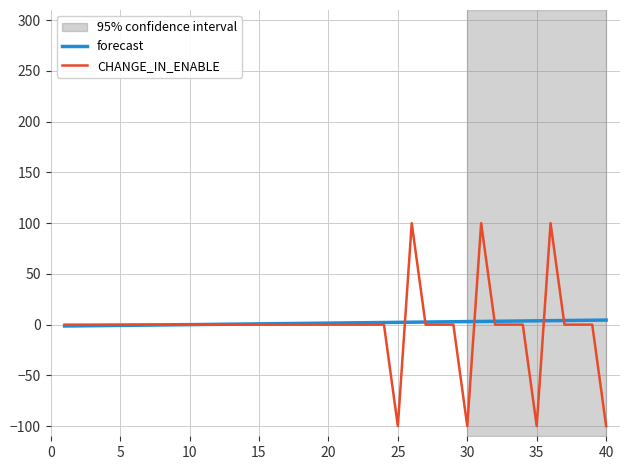

Does the chart display data point markers on the line(s)?

No